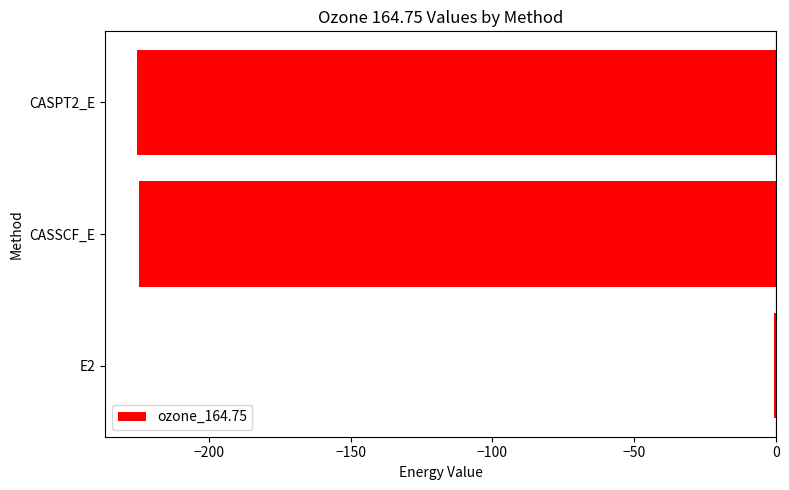

The value at CASPT2_E is -225.2. True or false?

True